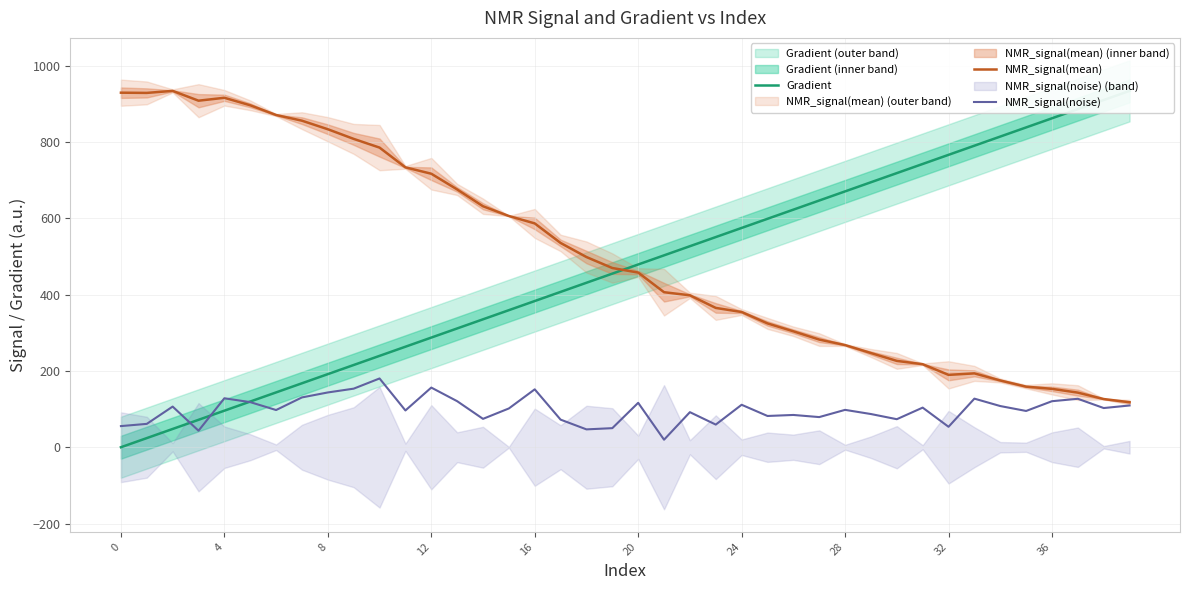

What are all the series names shown in the legend?

Gradient, NMR_signal(mean), NMR_signal(noise)